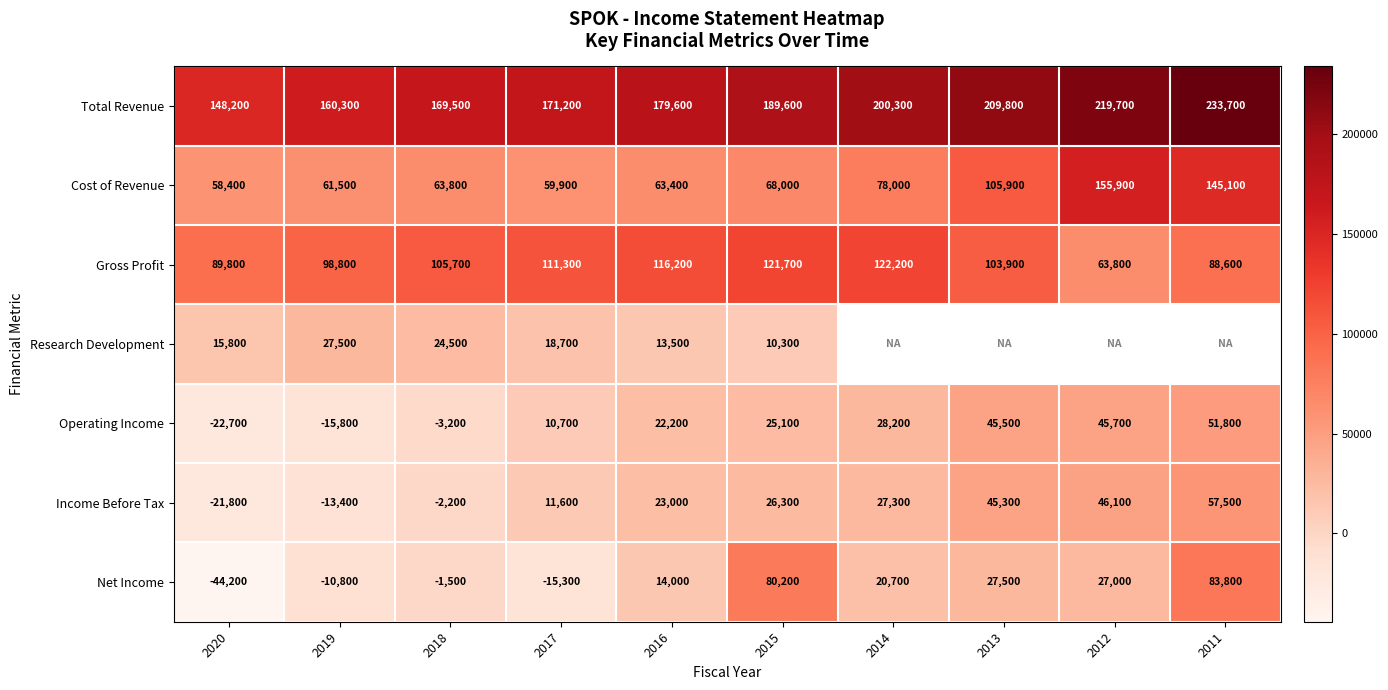

At which label is Operating Income closest to 14550?

2017